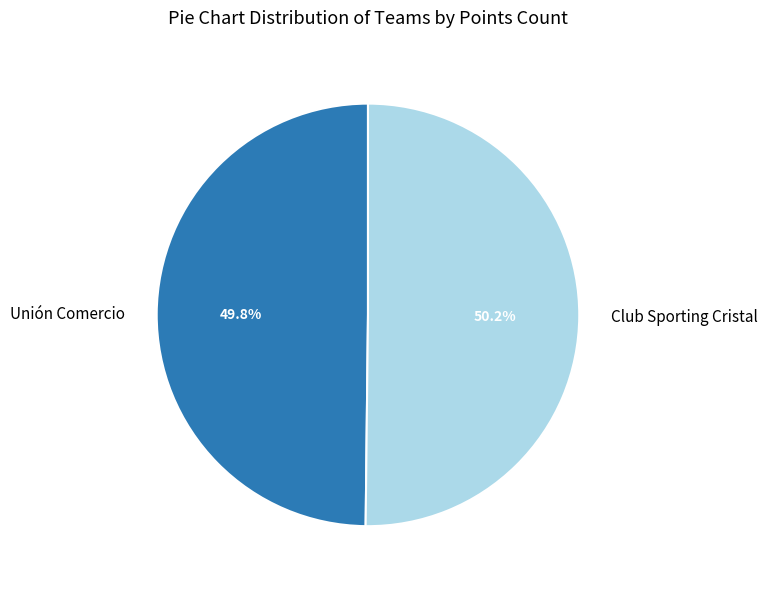

What is the ratio of the value at Unión Comercio to the value at Club Sporting Cristal?

1.0